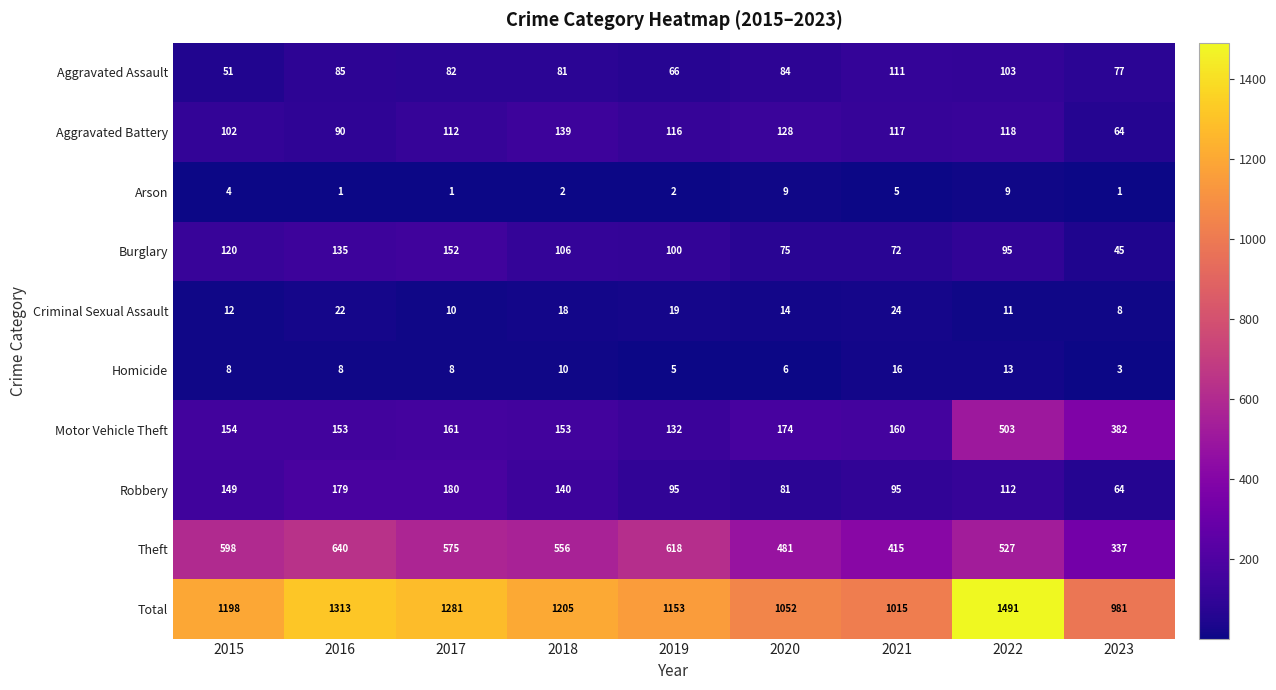

What is the greatest value displayed?

1491